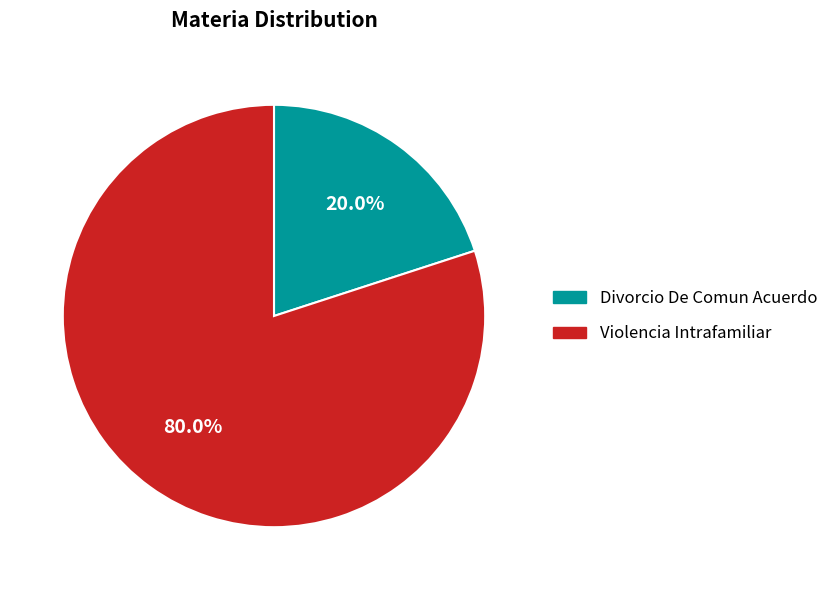

How many slices are in this pie chart?

2